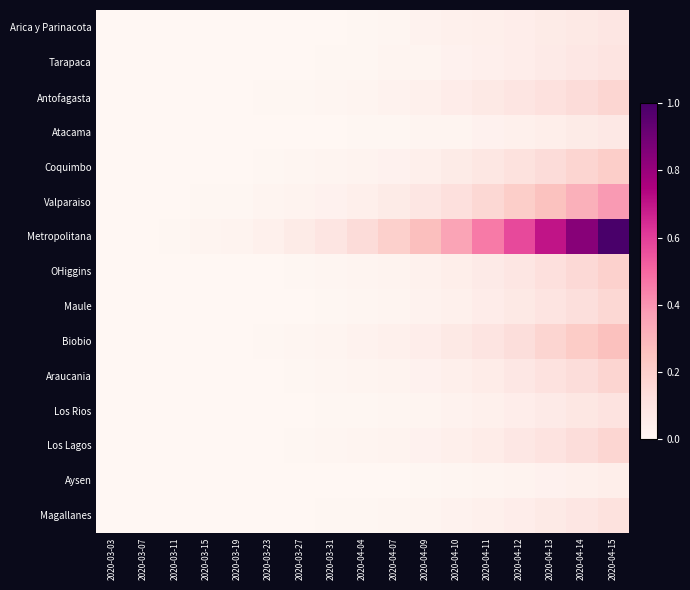

Which series has the widest spread of values?

Metropolitana